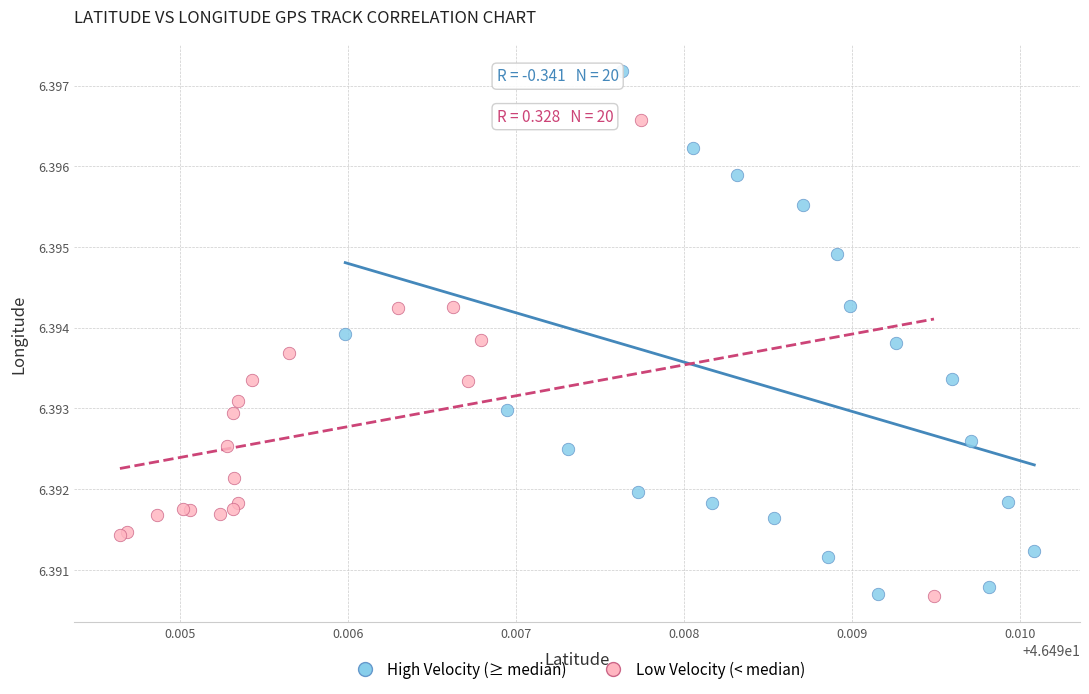

Which series contains the highest Y value?

High Velocity (≥ median)